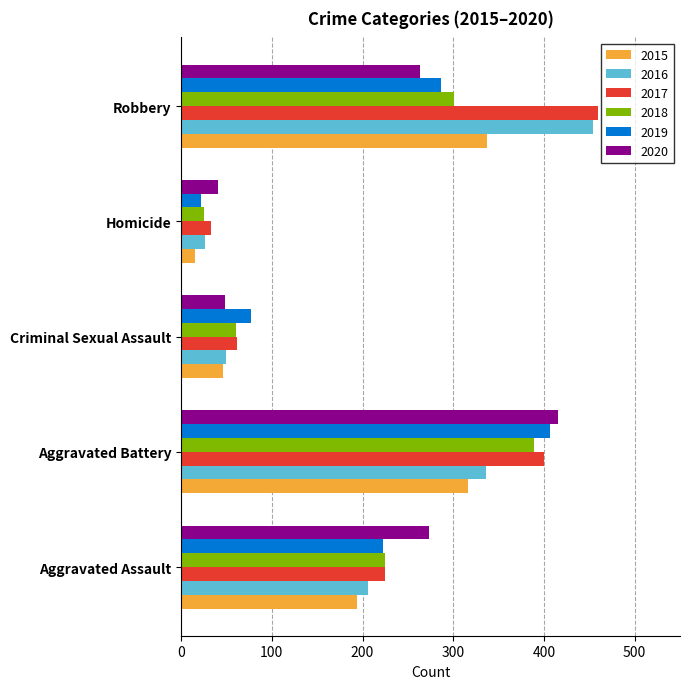

How many categories are shown in the chart?

5